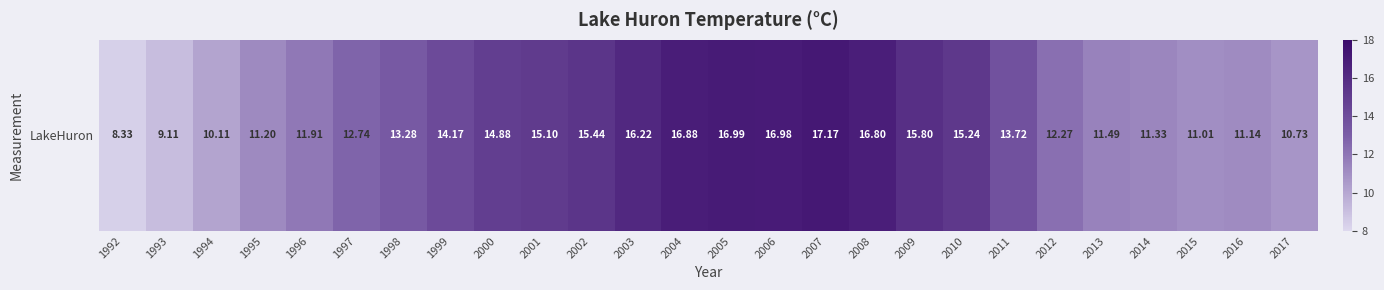

The chart shows a value of 9.1 at 1993. True or false?

True